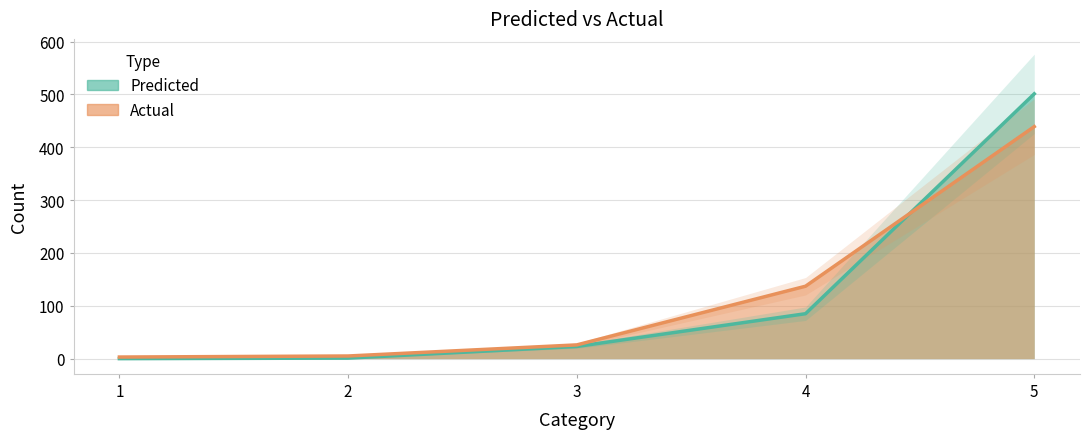

At which category is the sum across all series the highest?

5